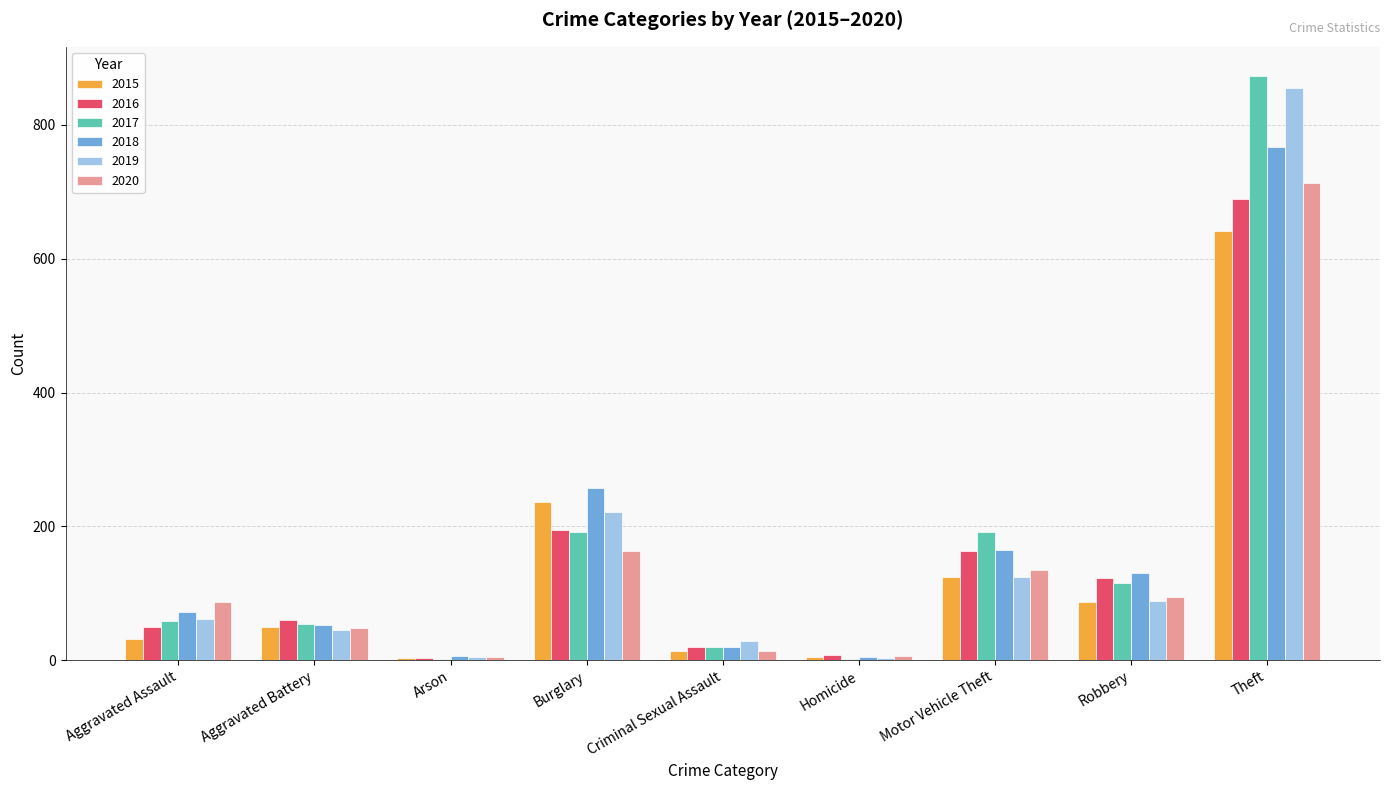

Is the value of 2017 at Robbery greater than the value of 2015 at Aggravated Assault?

Yes